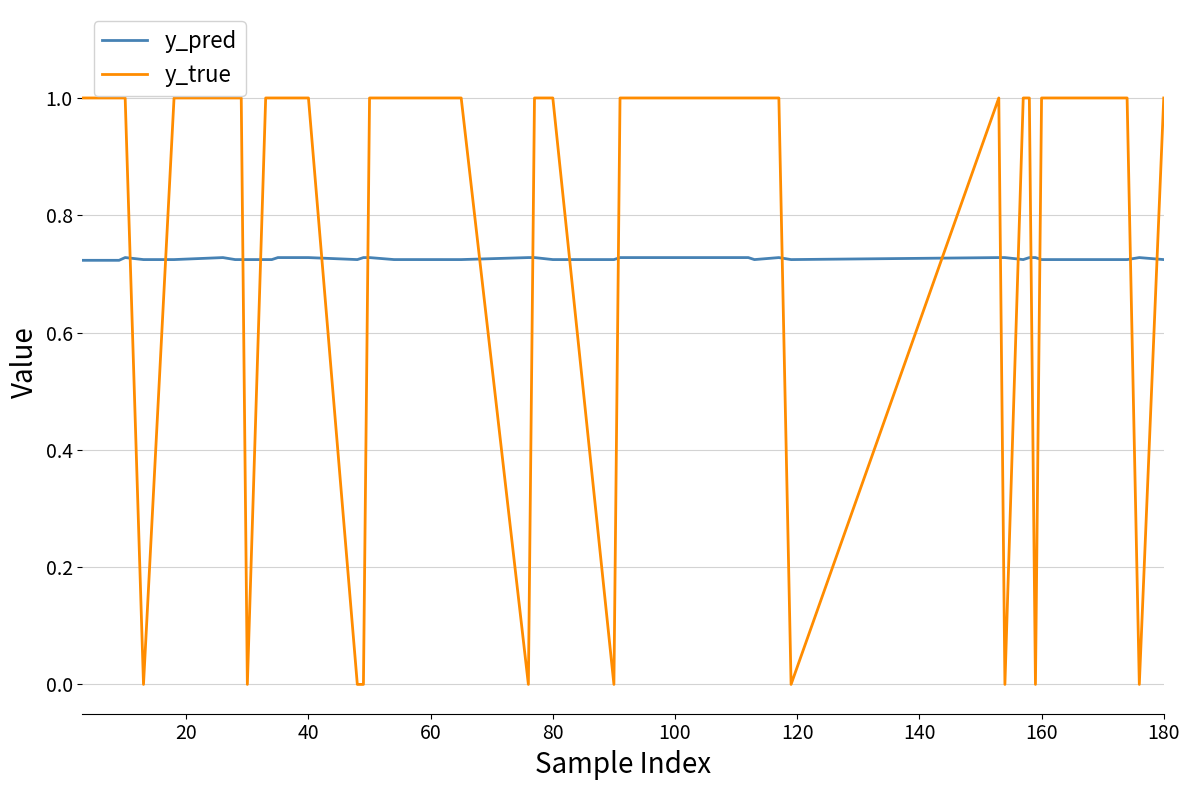

List the series in order of their overall mean, lowest first.

y_pred, y_true